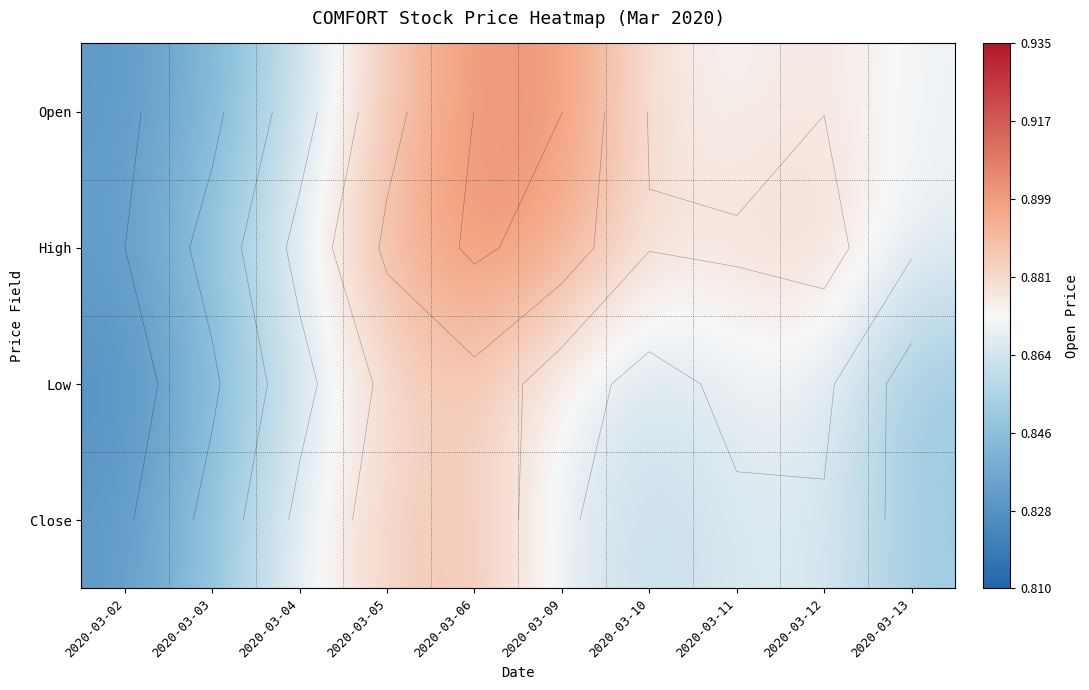

The Close series shows 0.9 at 2020-03-05. True or false?

True